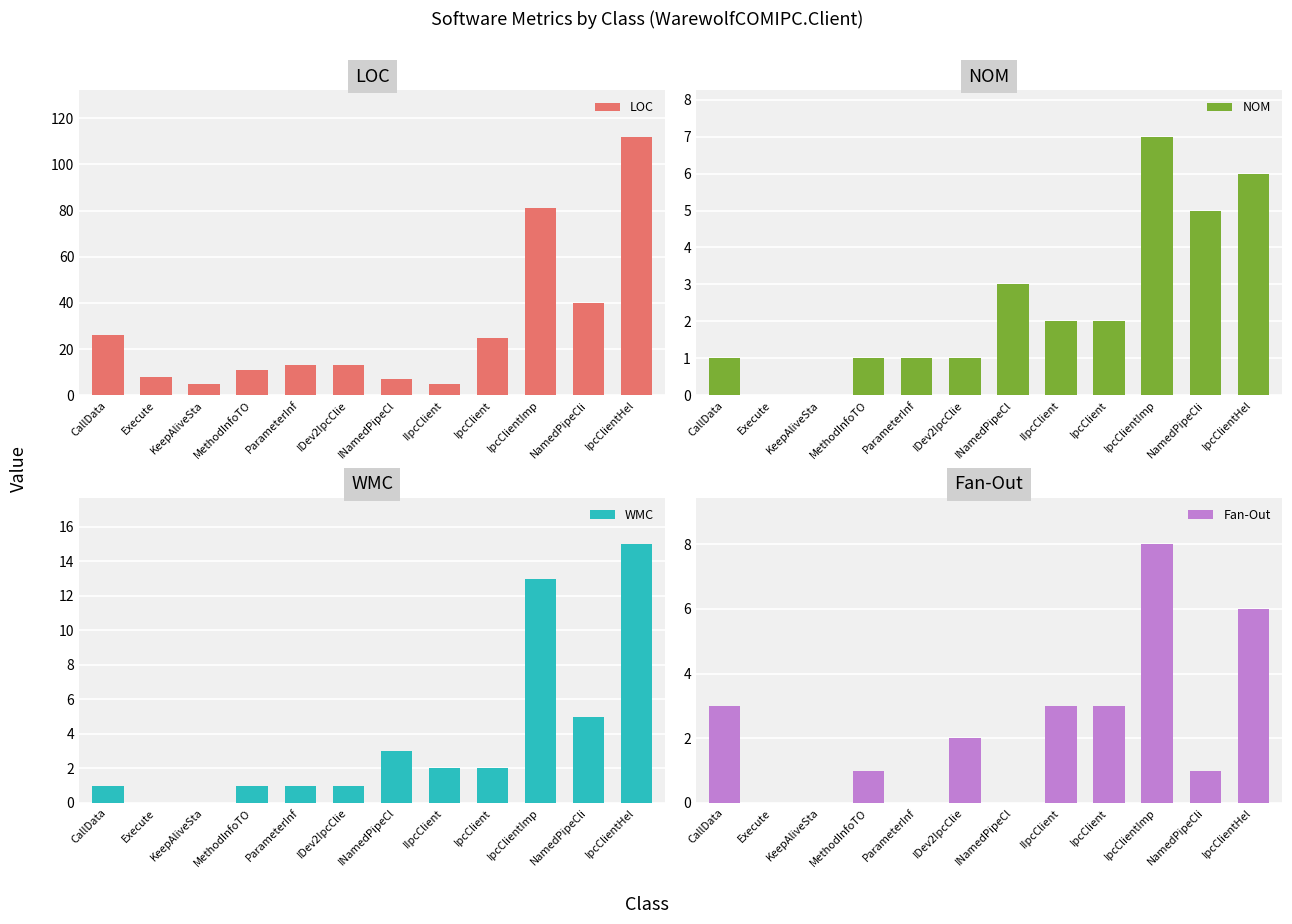

Reading left to right, transcribe all the data shown in this chart.

LOC: 26	8	5	11	13	13	7	5	25	81	40	112
NOM: 1	0	0	1	1	1	3	2	2	7	5	6
WMC: 1	0	0	1	1	1	3	2	2	13	5	15
Fan-Out: 3	0	0	1	0	2	0	3	3	8	1	6